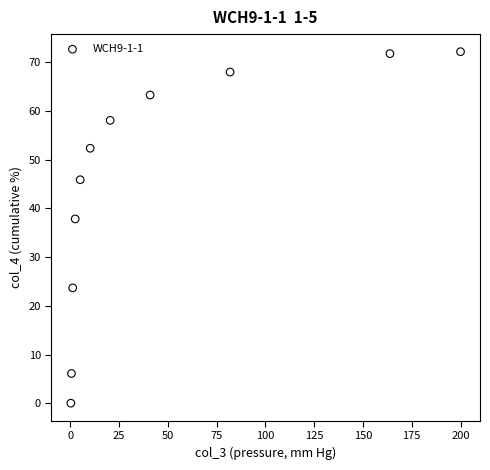

What is the average Y value?

45.4